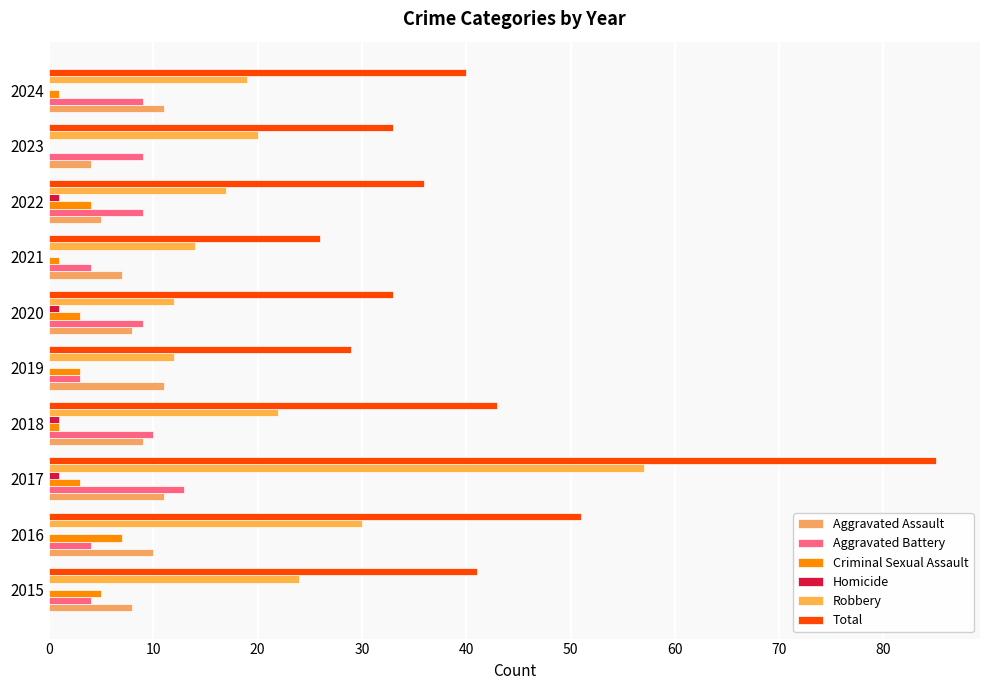

How many series are shown in this chart?

6